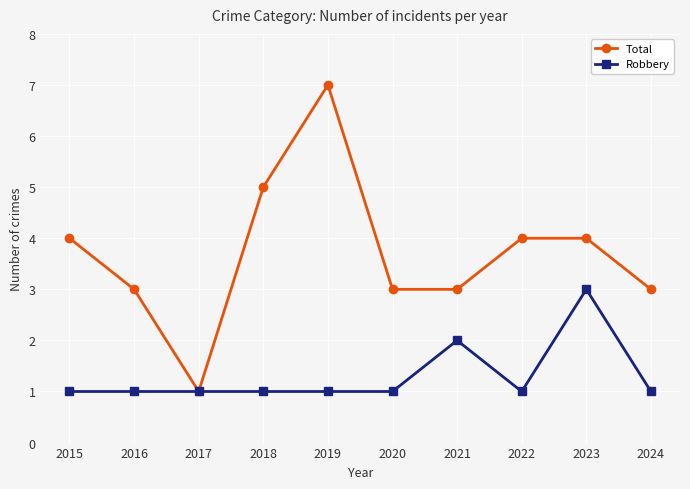

What is the average value of the Total series?

4